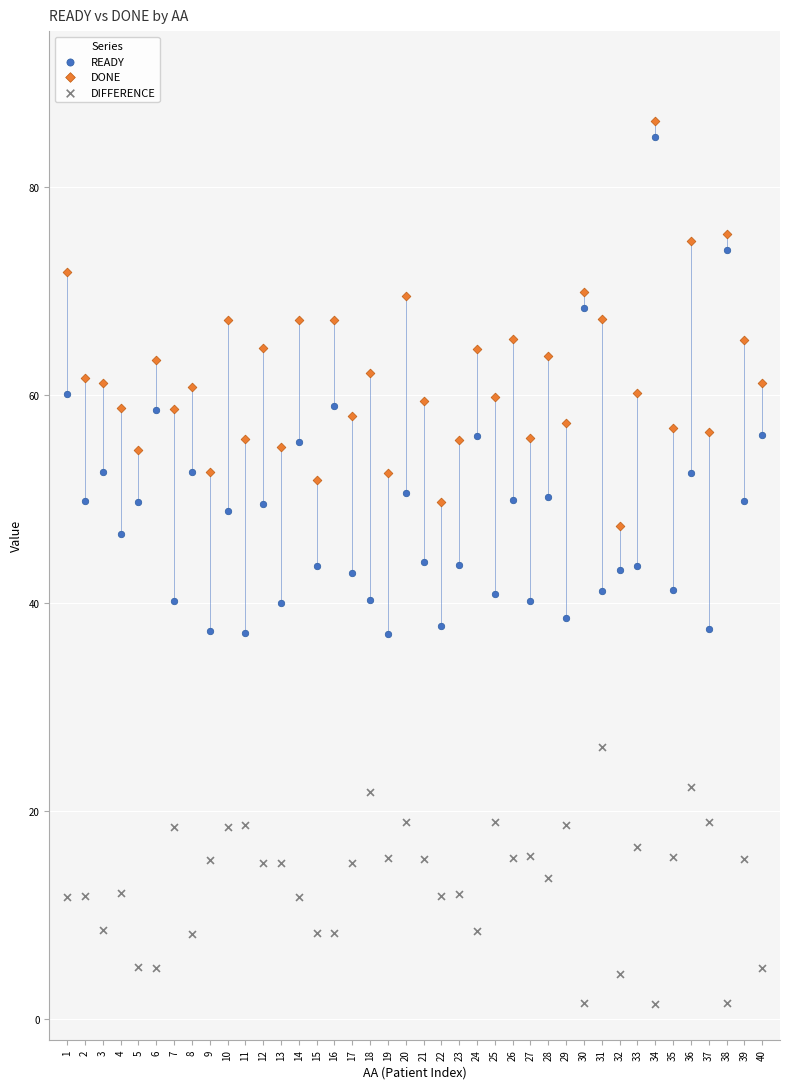

What are all the series names shown in the legend?

READY, DONE, DIFFERENCE